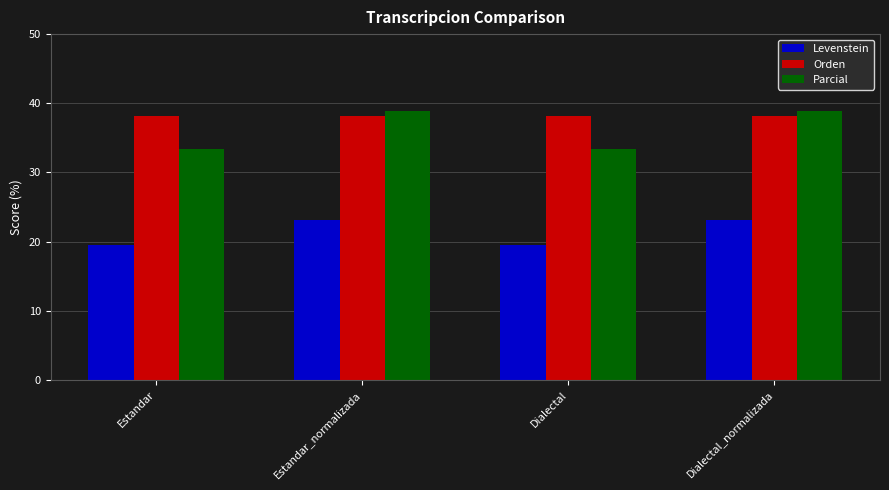

Which series has the widest spread of values?

Parcial